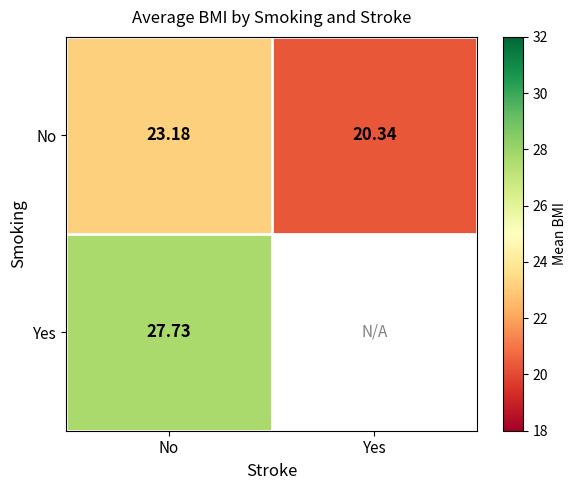

Count the number of categories in the chart.

2